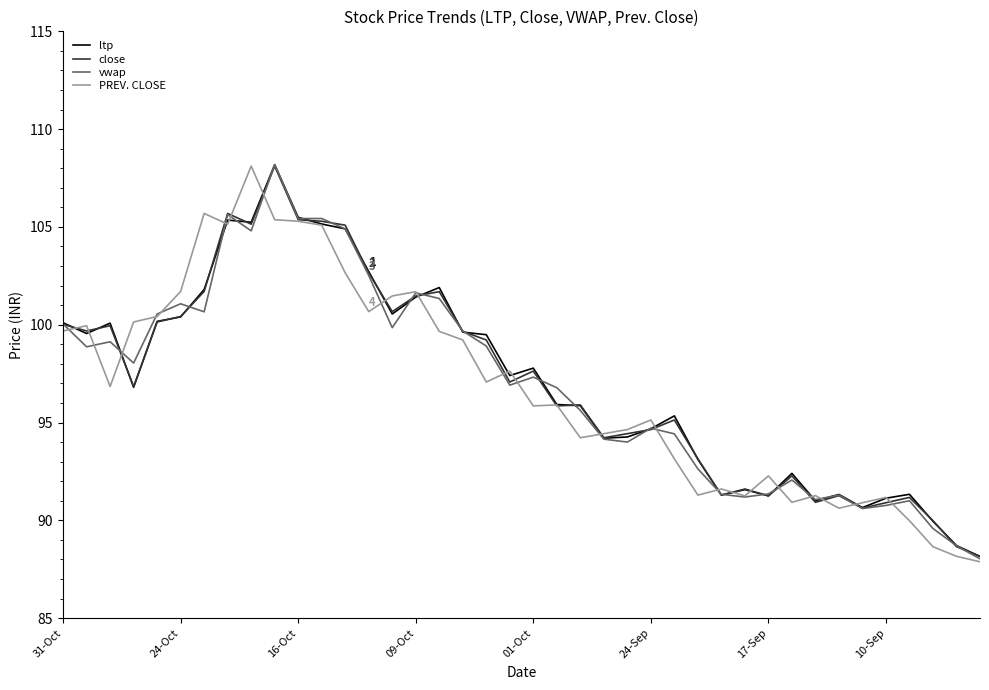

What is the lowest value of the close series?

88.2